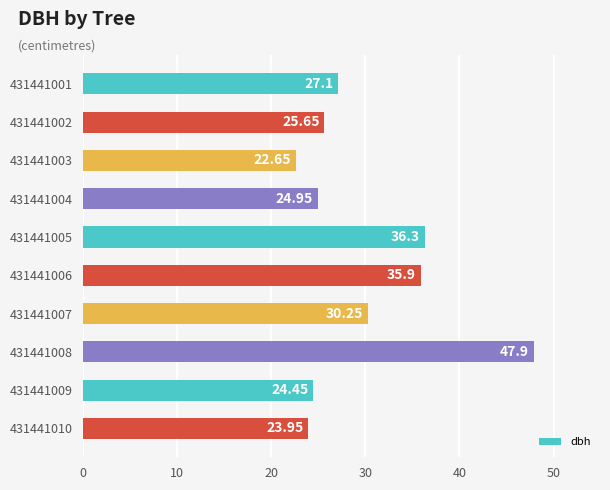

How many bars are there in total?

10